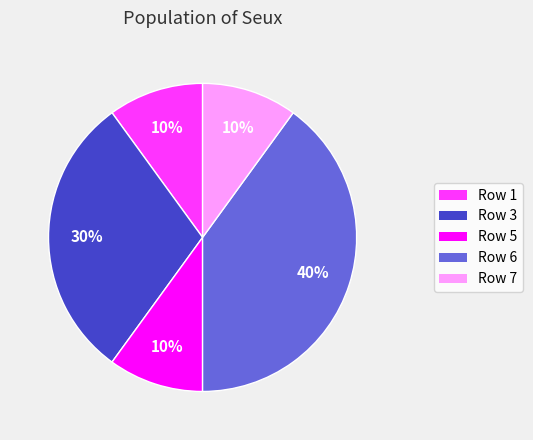

Does Row 1 account for over 50% of the chart?

No